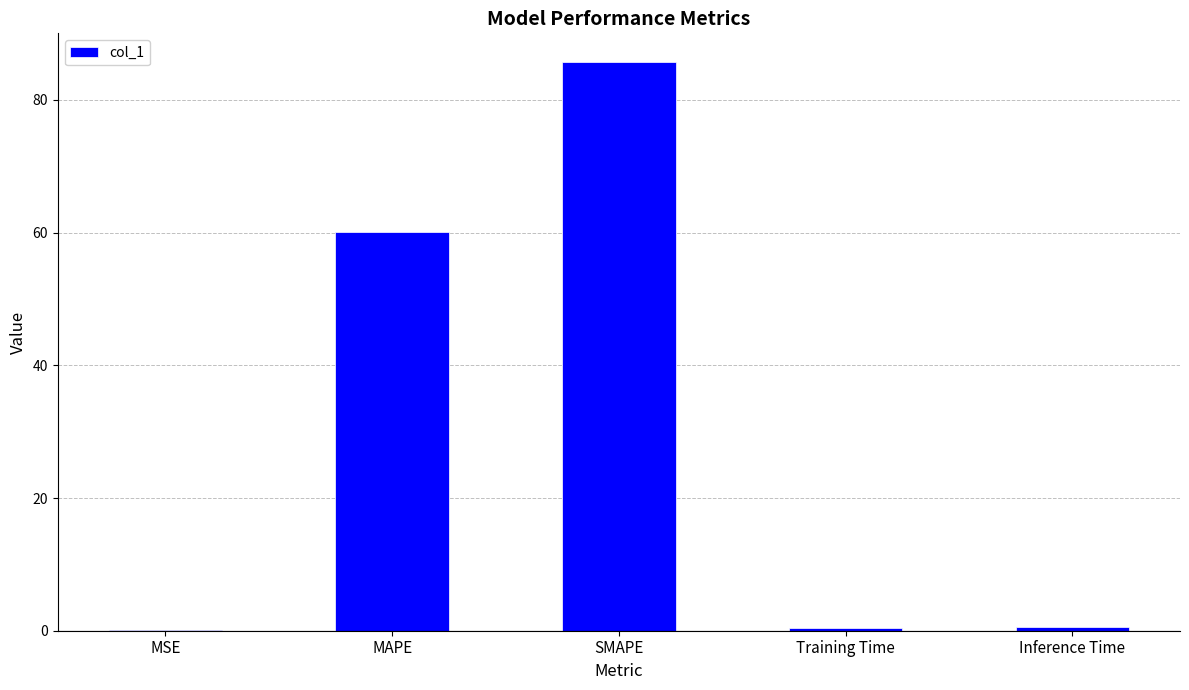

What is the sum of the values at MAPE and SMAPE?

145.8